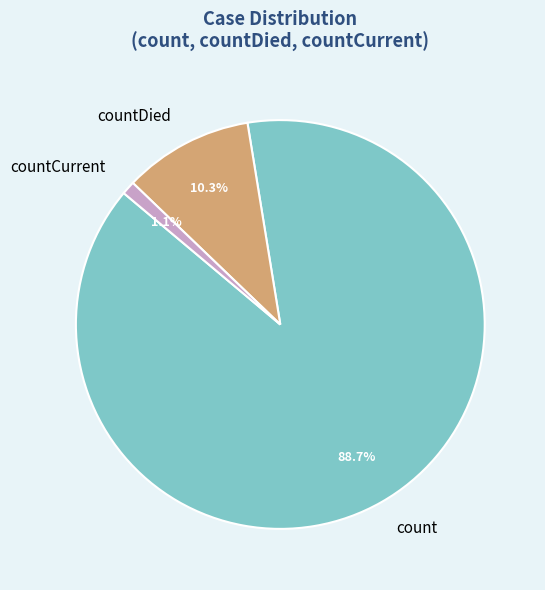

What percentage is the countDied slice, to the nearest percent?

10%